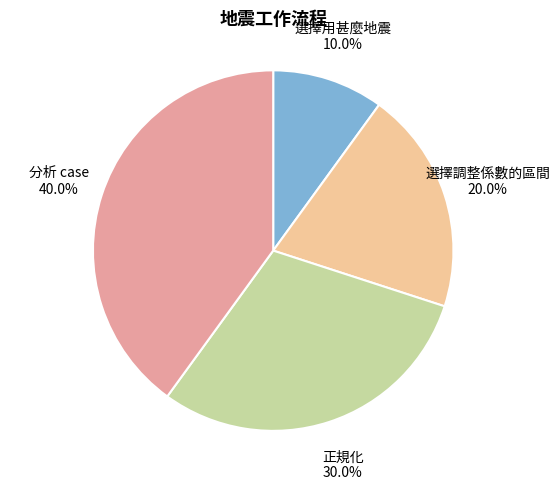

Rank the categories by value from lowest to highest.

選擇用甚麼地震, 選擇調整係數的區間, 正規化, 分析 case